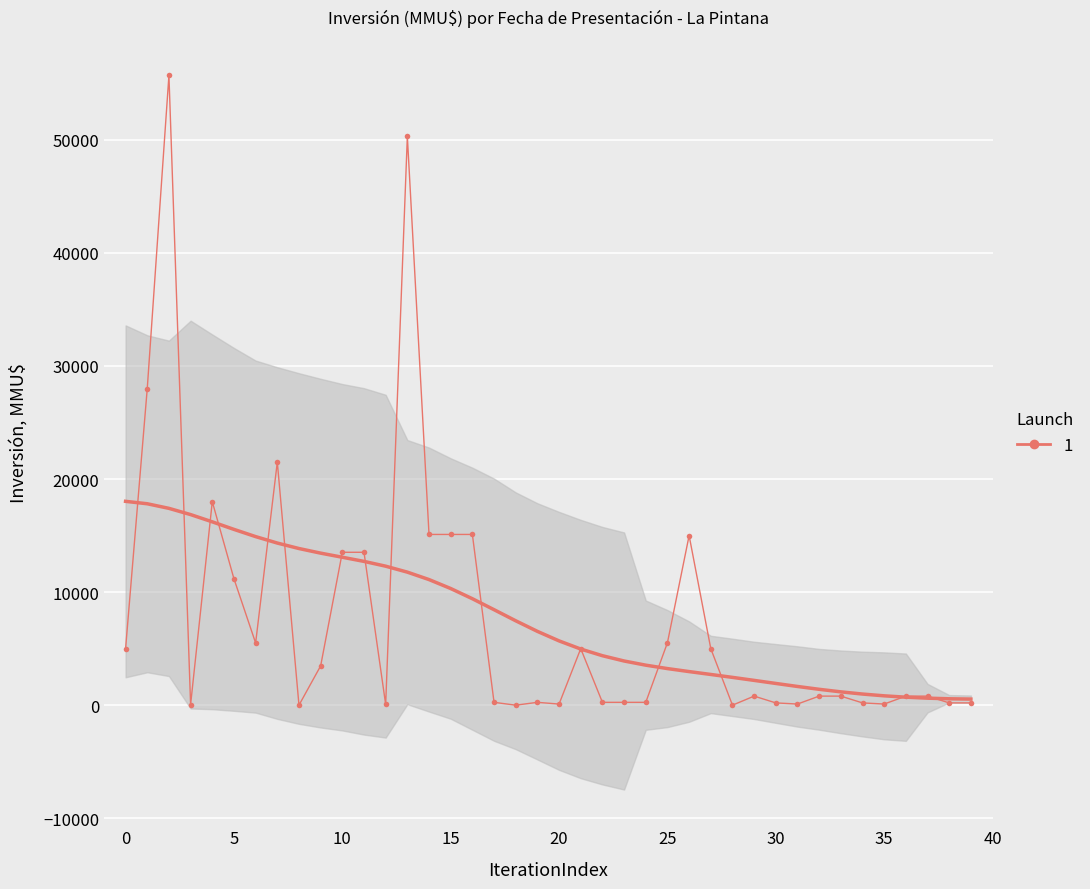

Which has a higher value, 26 or 29?

26